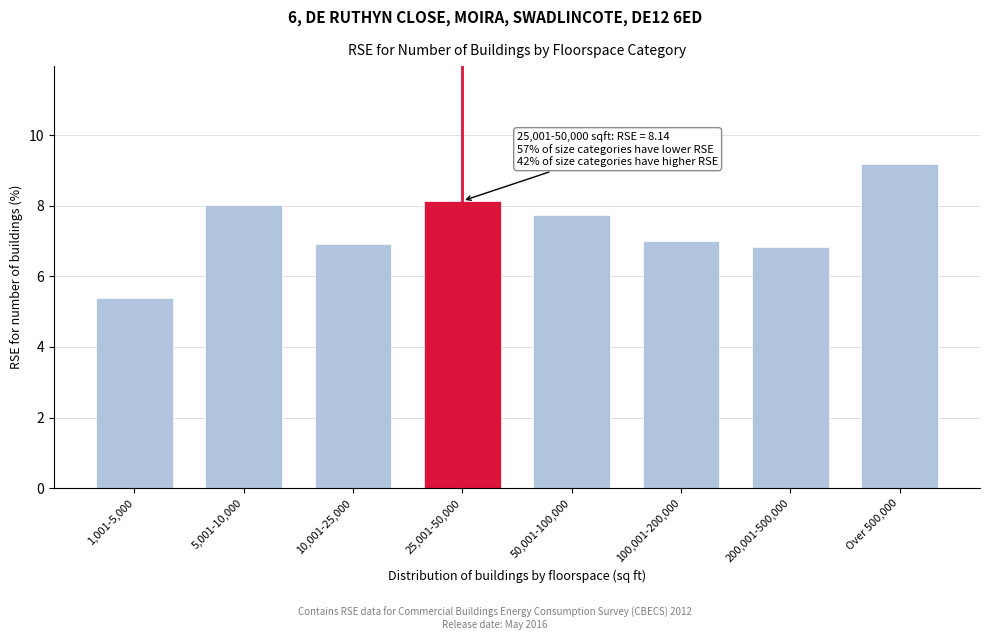

Reading left to right, extract all data points from this chart.

1,001-5,000=5.4	5,001-10,000=8.0	10,001-25,000=6.9	25,001-50,000=8.1	50,001-100,000=7.8	100,001-200,000=7.0	200,001-500,000=6.8	Over 500,000=9.2